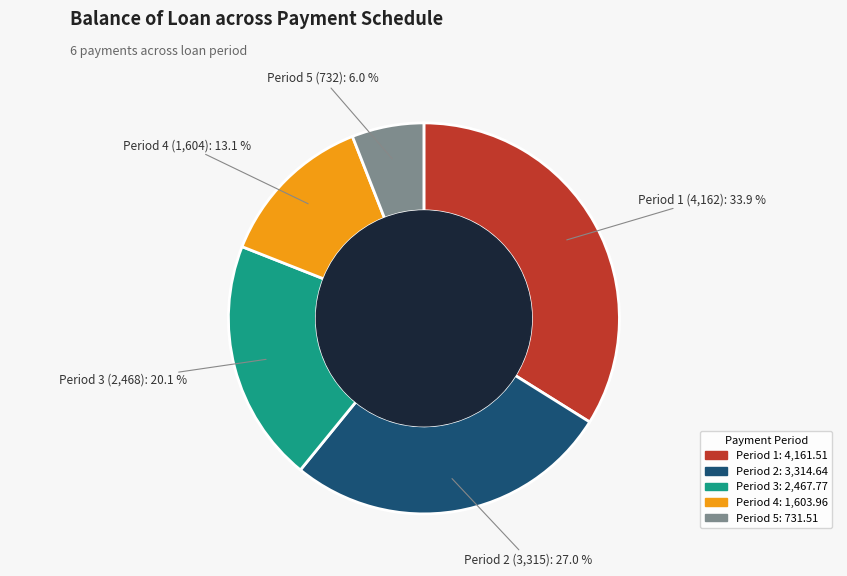

Is there any slice that represents more than half of the pie?

No